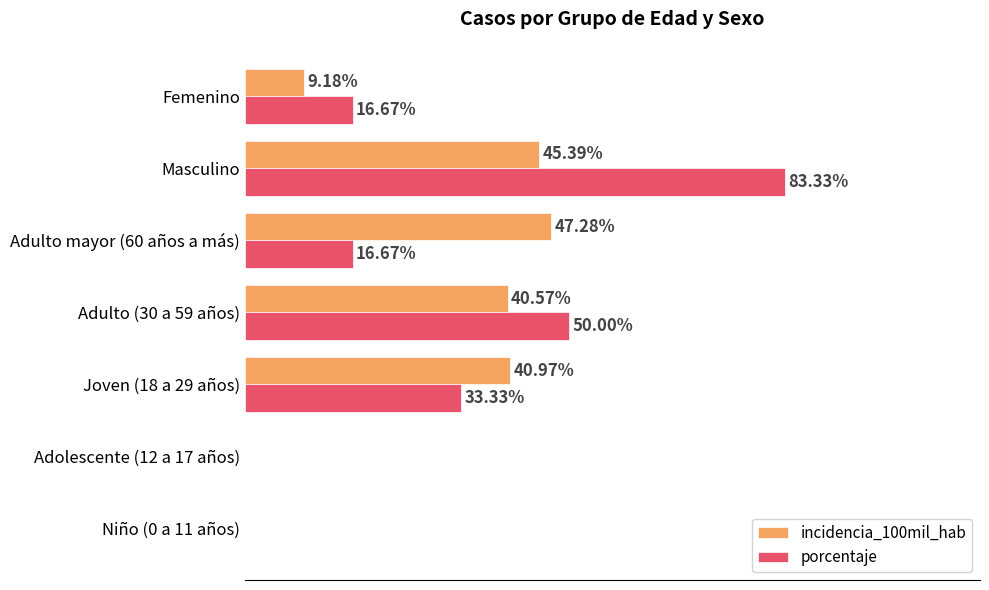

Where is incidencia_100mil_hab nearest to the value 23?

Femenino